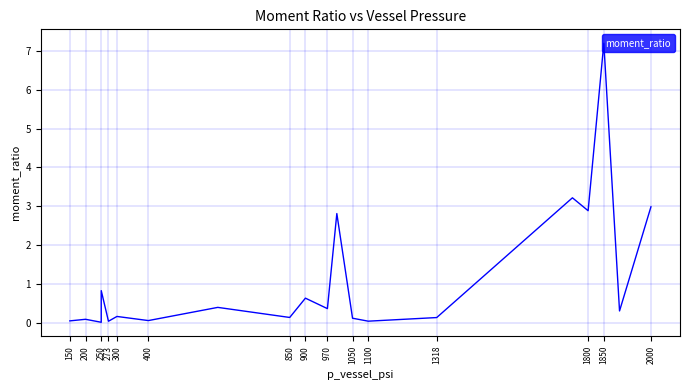

What is the value of the 17th point from the left?

2.9